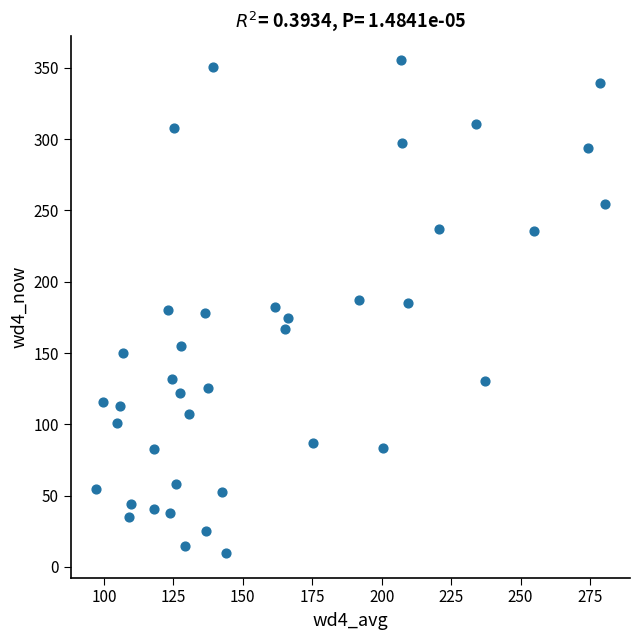

What is the range of X values (max minus min)?

183.0